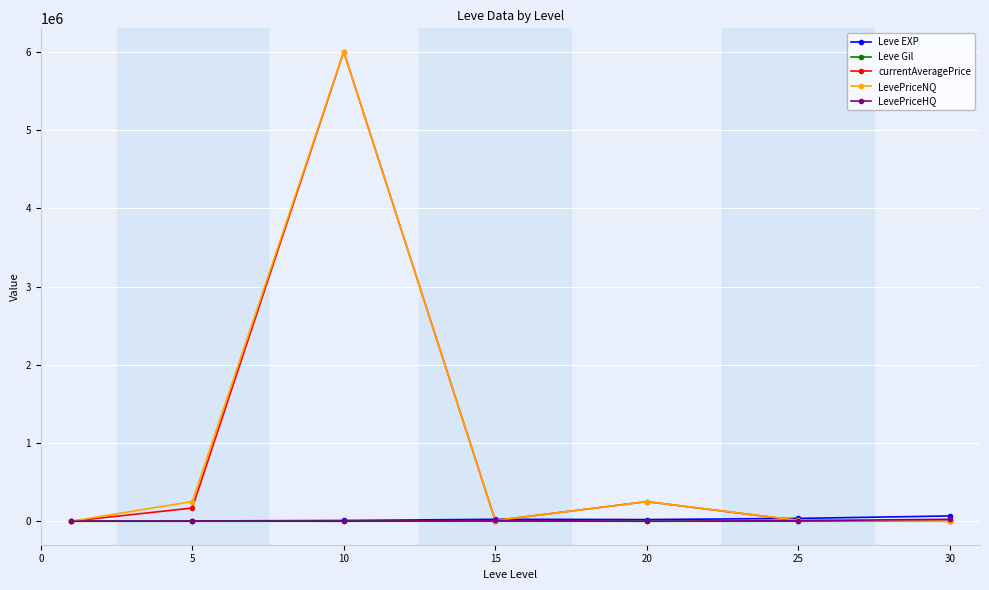

Does the chart have visible grid lines?

Yes